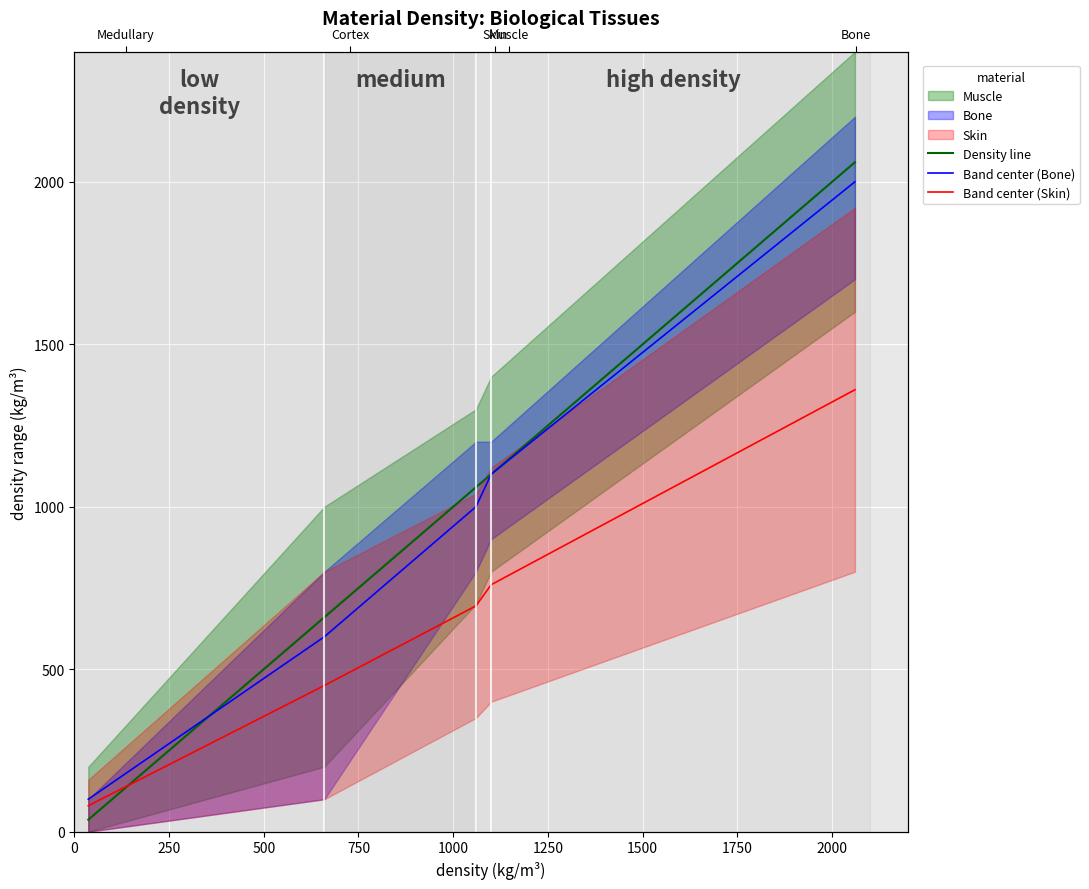

What is the difference between the second highest and second lowest values in the Band center (Bone) series?

500